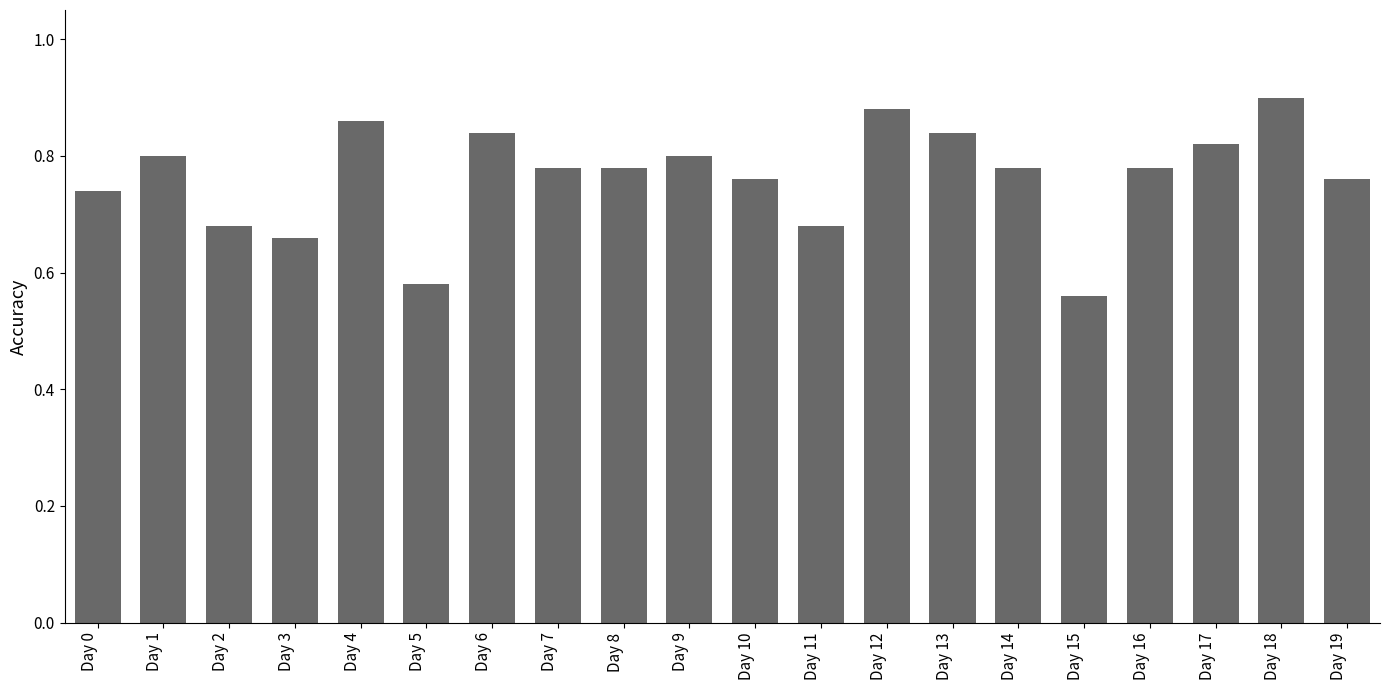

What is the difference between the maximum and minimum values?

0.3